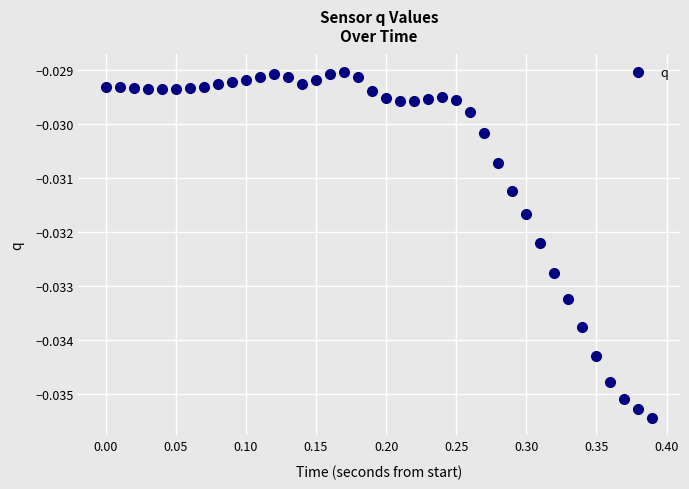

What is the range of X values (max minus min)?

0.4